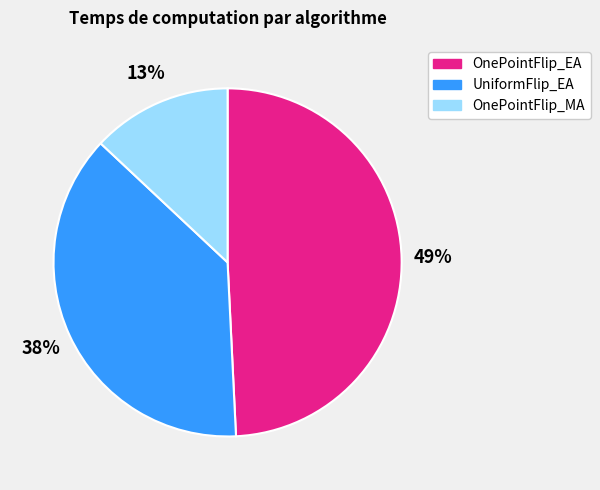

To the nearest percent, what is the average slice percentage?

33%